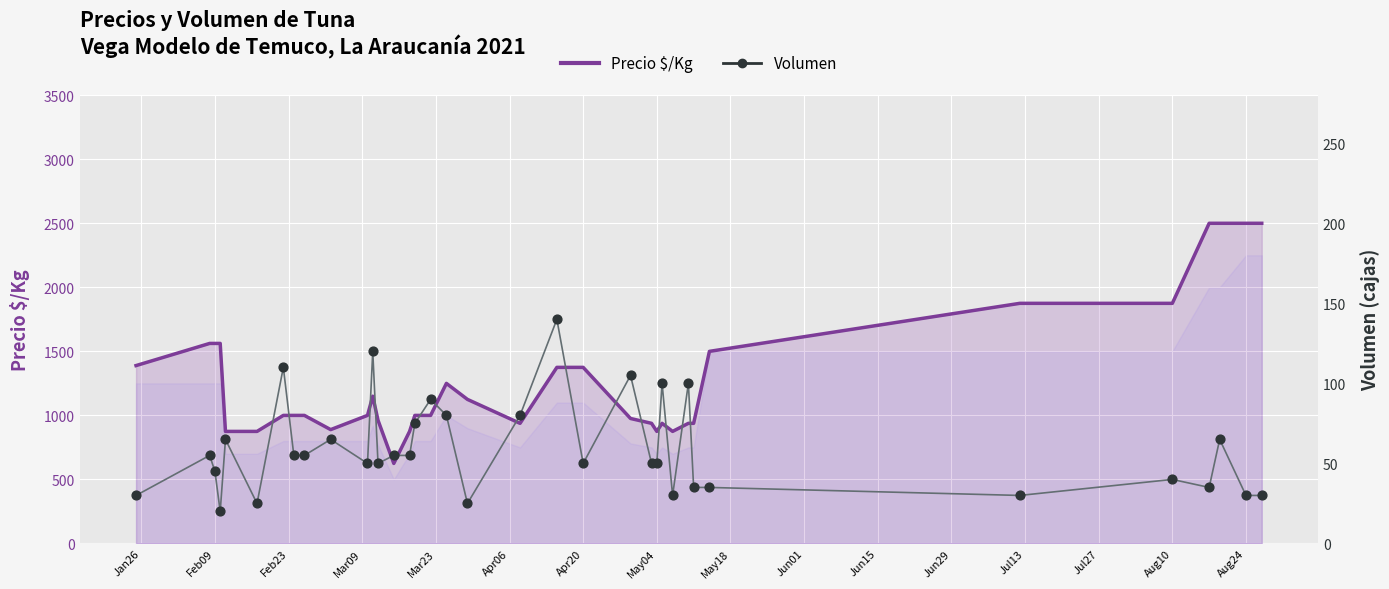

Which series contains the lowest Y value?

Volumen